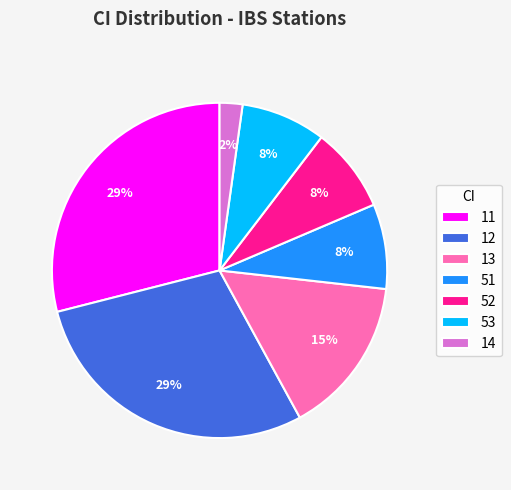

Between 12 and 53, which is larger?

12